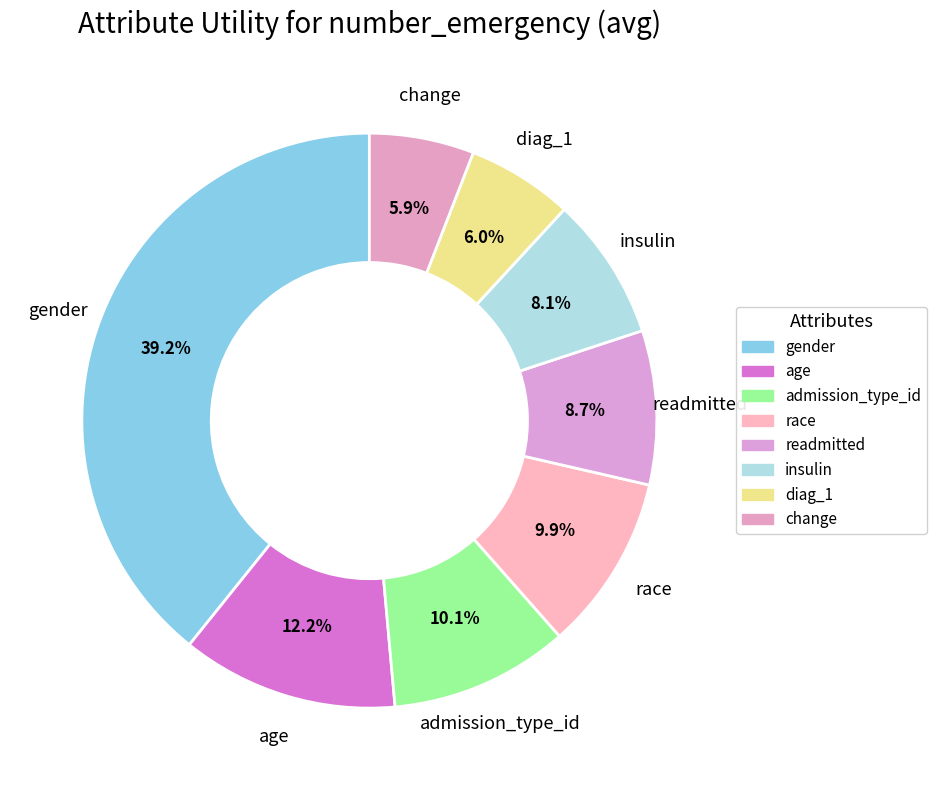

Is there a majority slice in this chart?

No